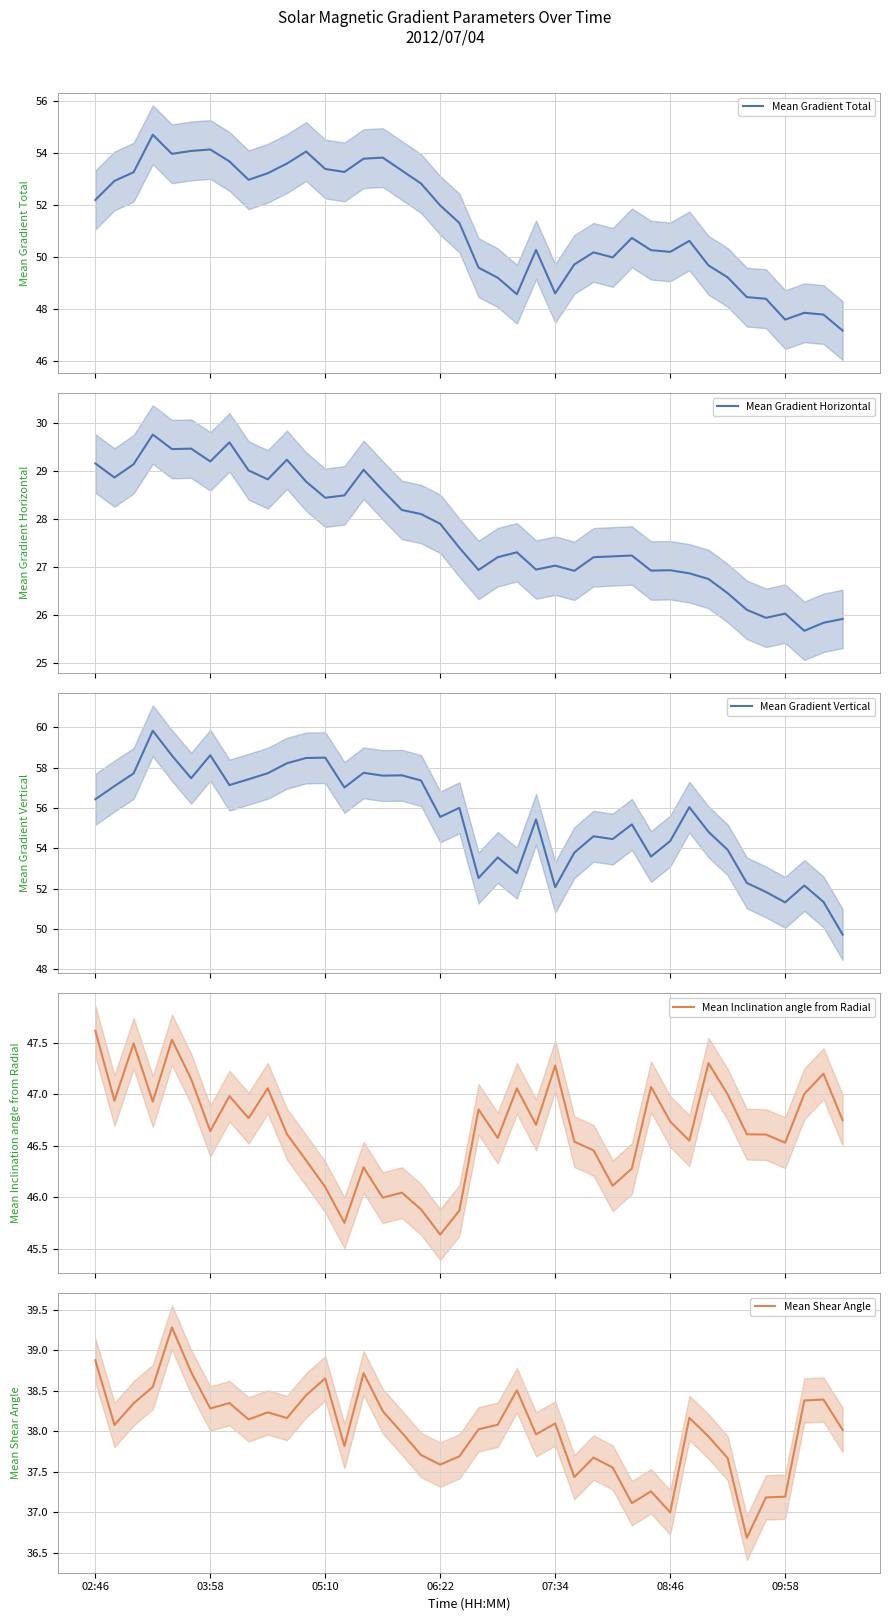

What is the difference between the second highest and second lowest values in the Mean Gradient Horizontal series?

3.8